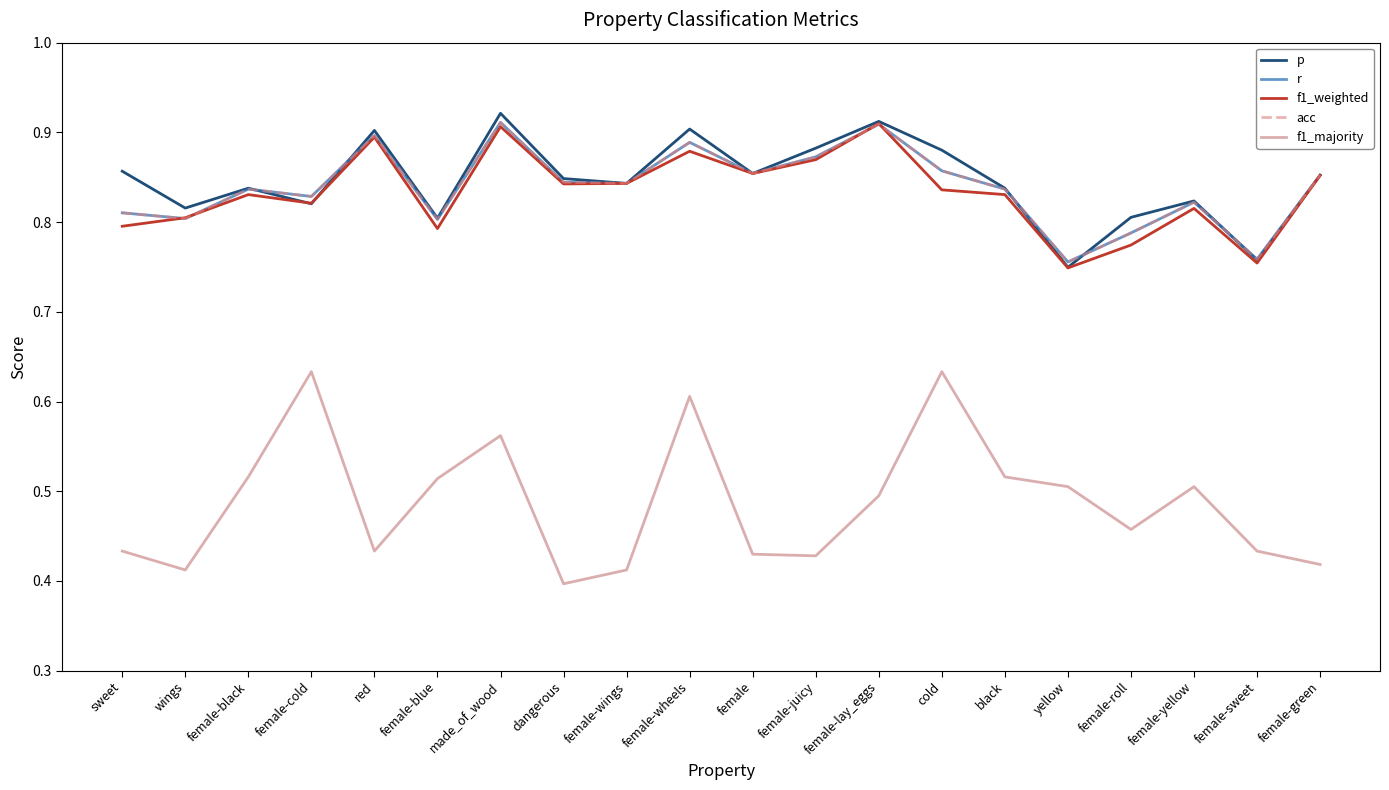

In r, how many points are lower than both neighbors (excluding endpoints)?

7